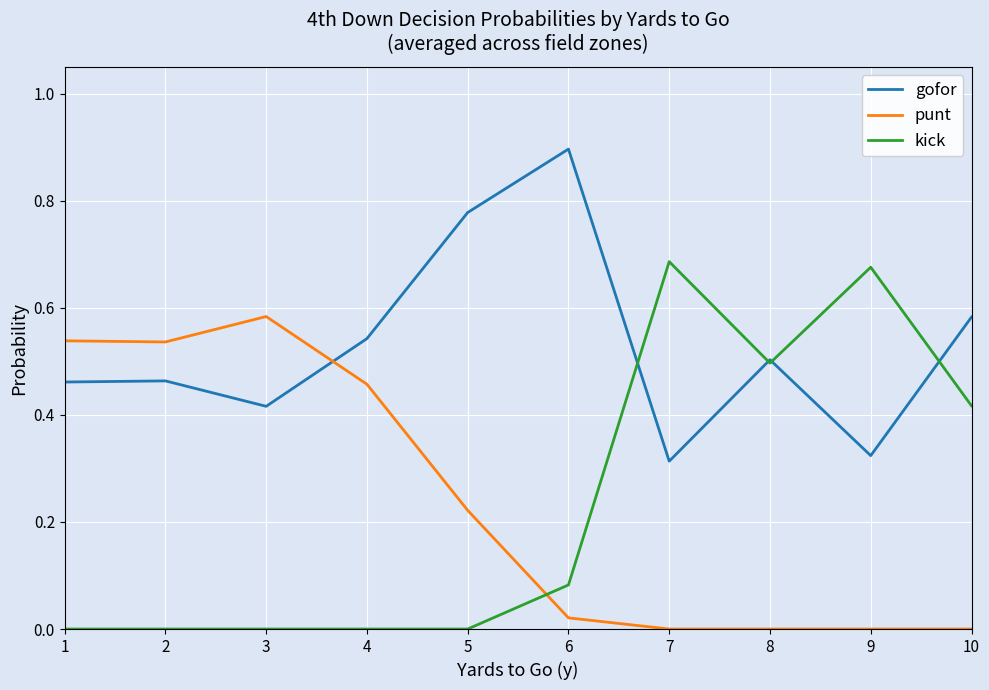

The gofor series shows 0.6 at 9. True or false?

False